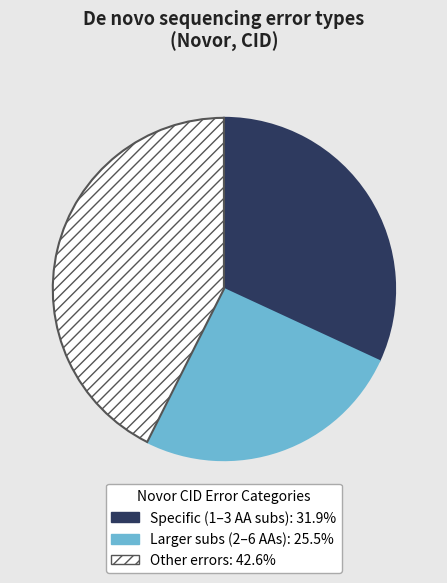

Is there a majority slice in this chart?

No